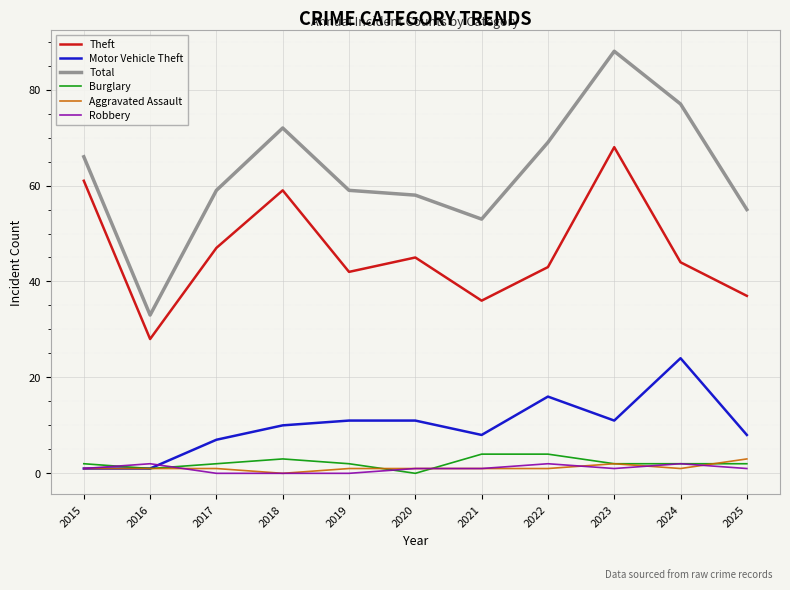

Which series has the largest total across all categories?

Total